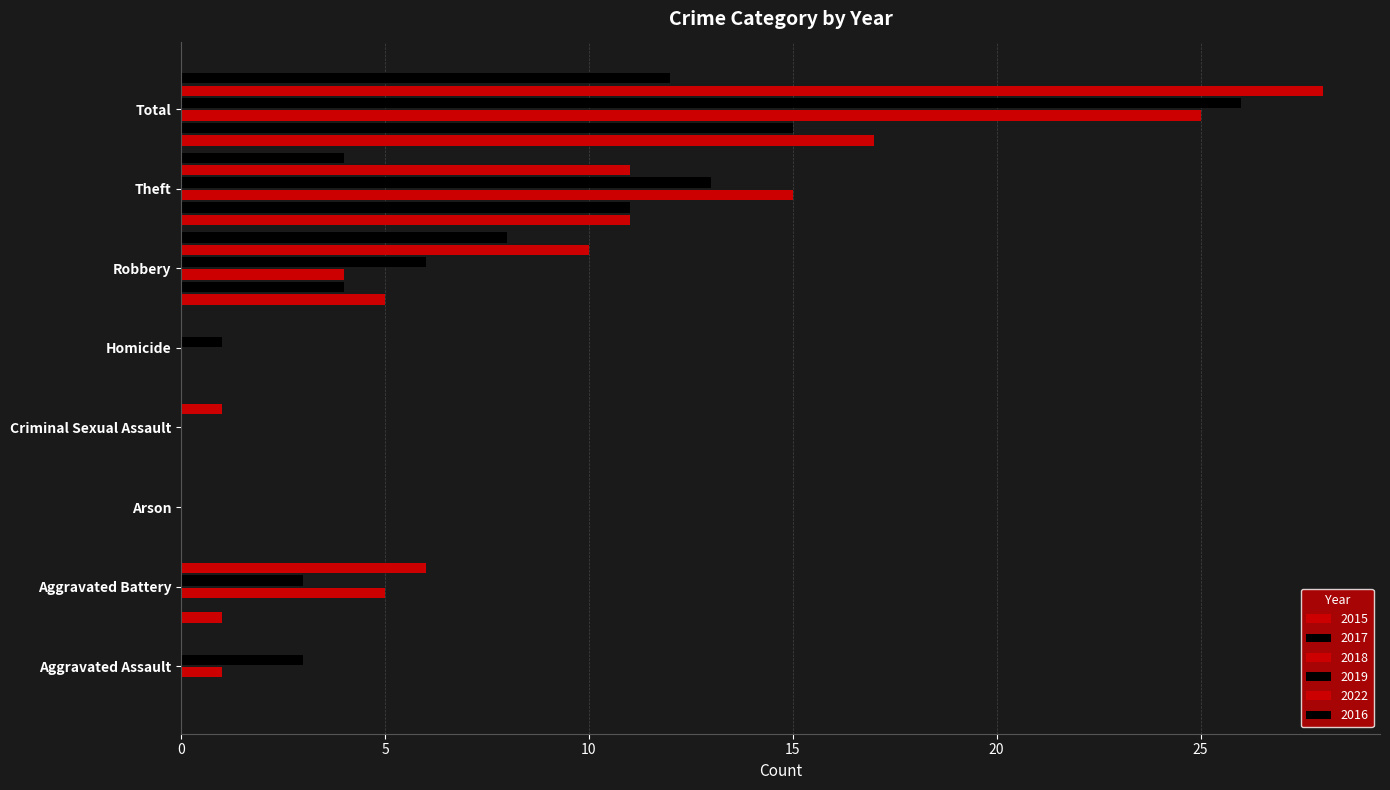

What is the difference between the maximum and minimum values in the 2015 series?

17